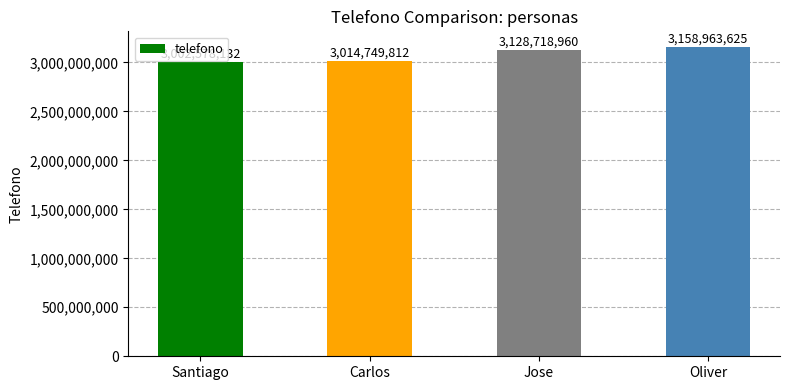

The value at Santiago is 1398011283. True or false?

False